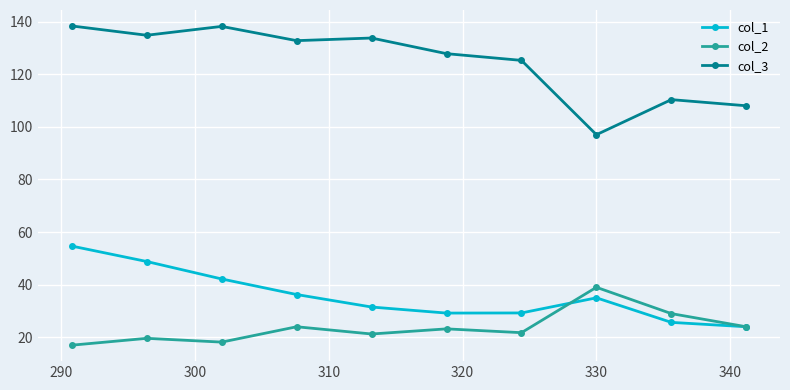

At how many categories does at least one series exceed 92?

10